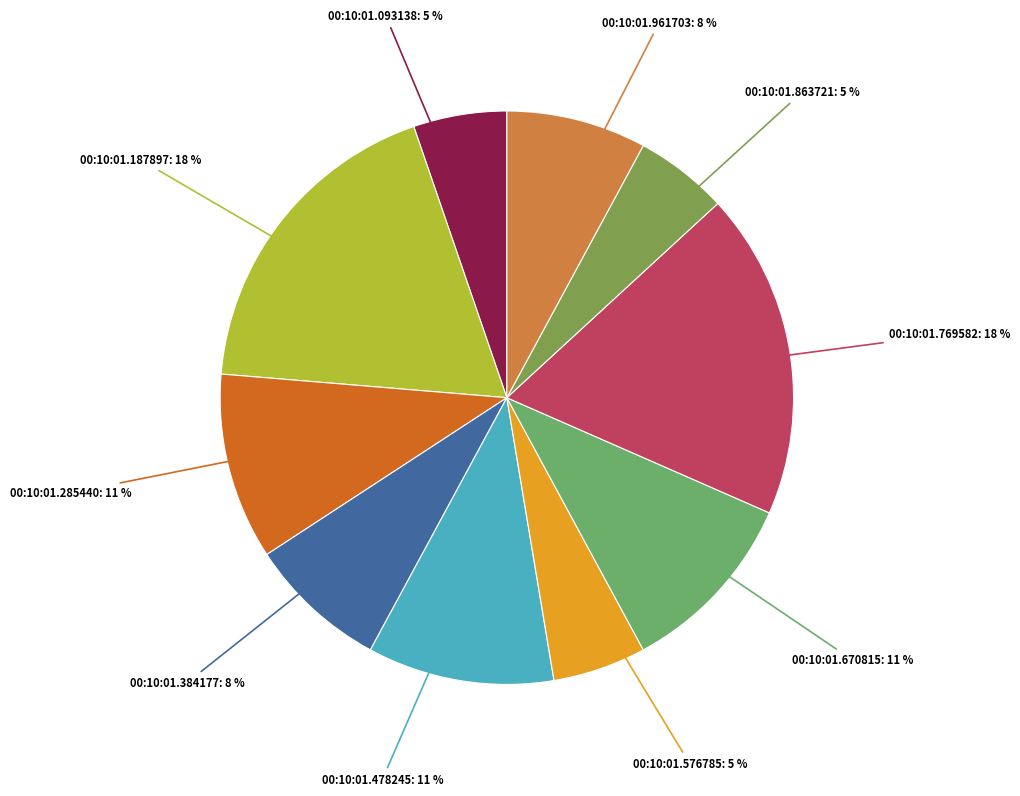

Does any single category account for the majority?

No